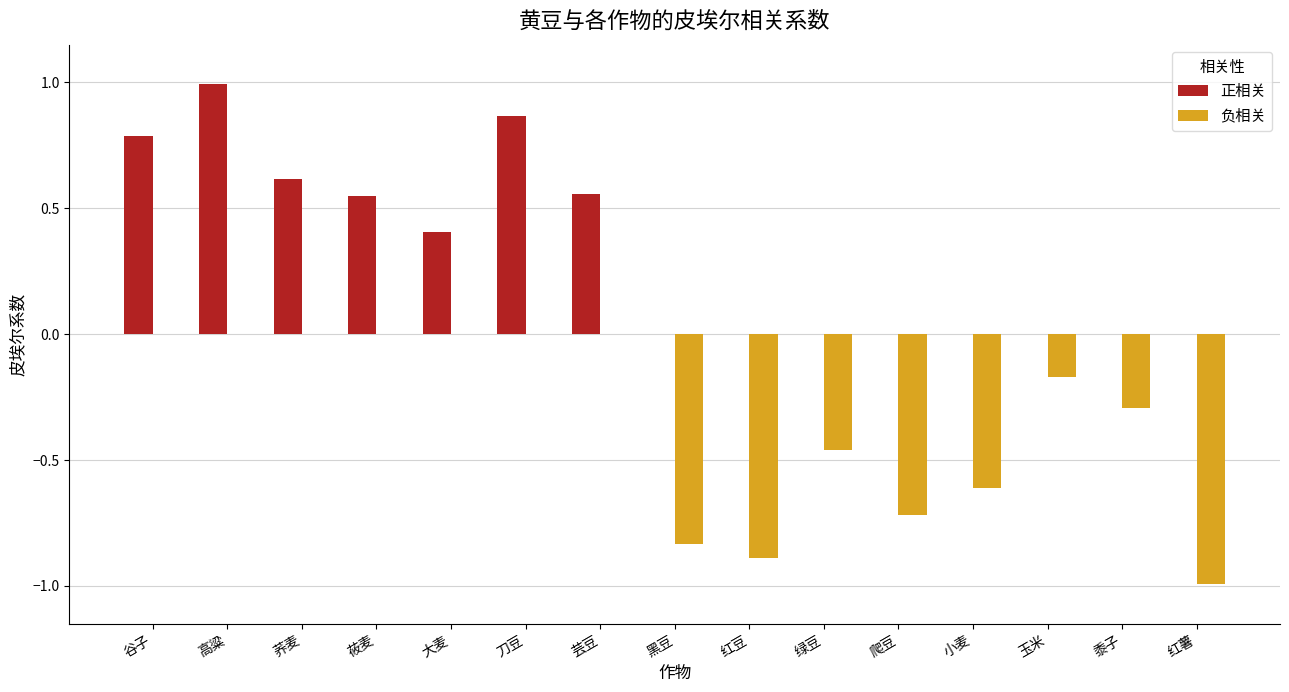

What is the difference between the 正相关 values at 小麦 and 大麦?

0.4